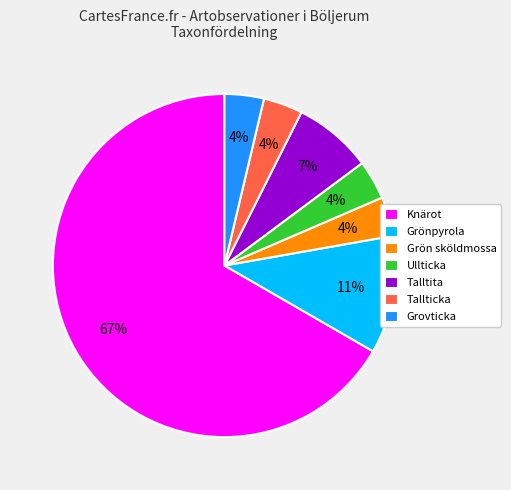

Which slice is the largest?

Knärot